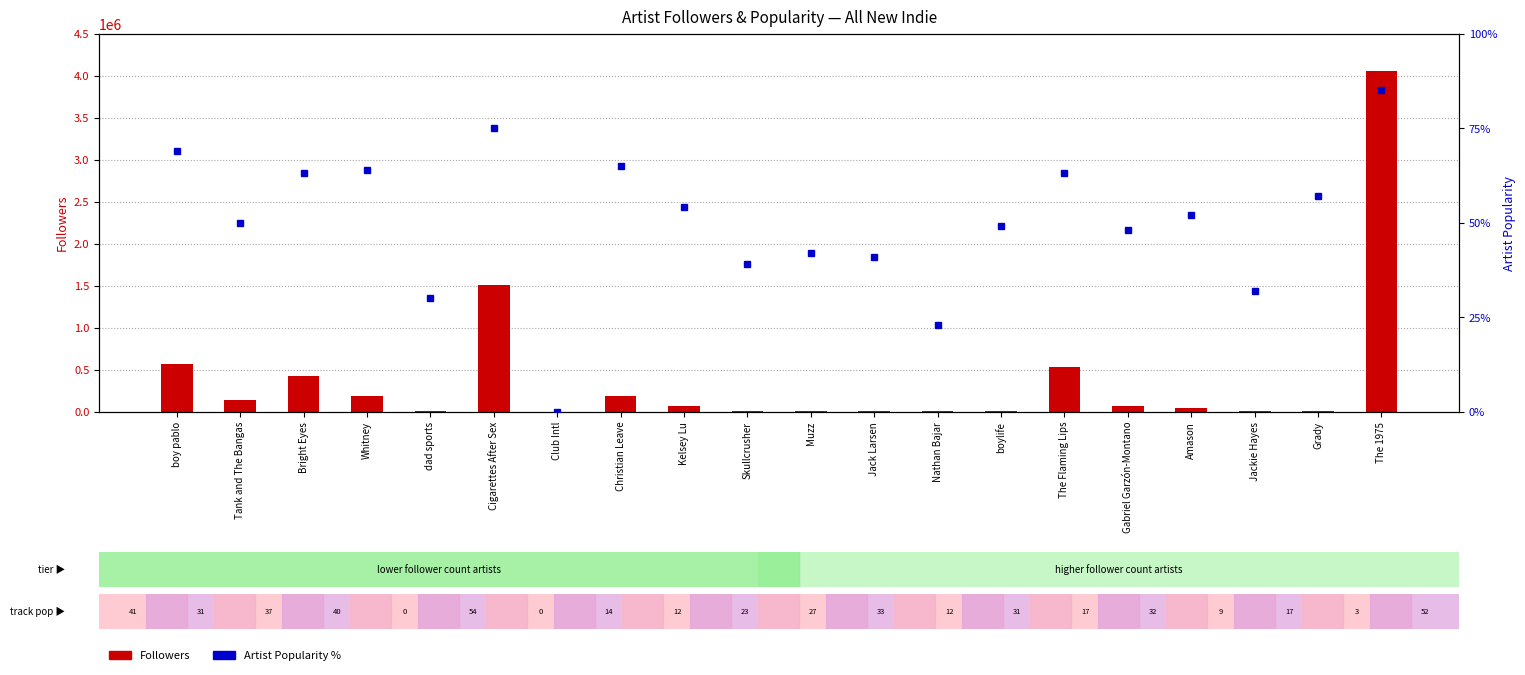

How many data points does each series have?

20